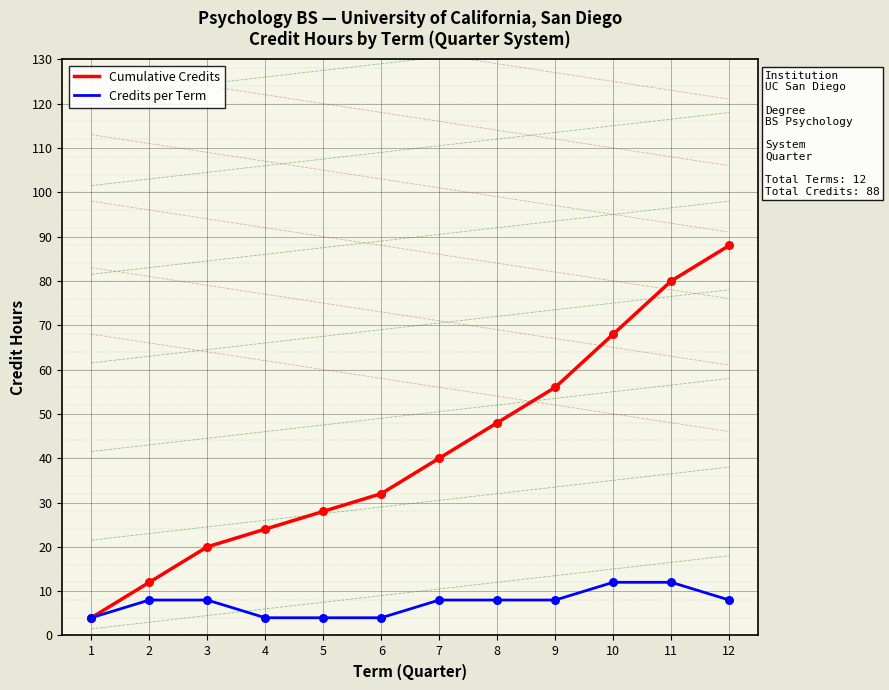

Which series reaches the minimum Y coordinate?

Cumulative Credits